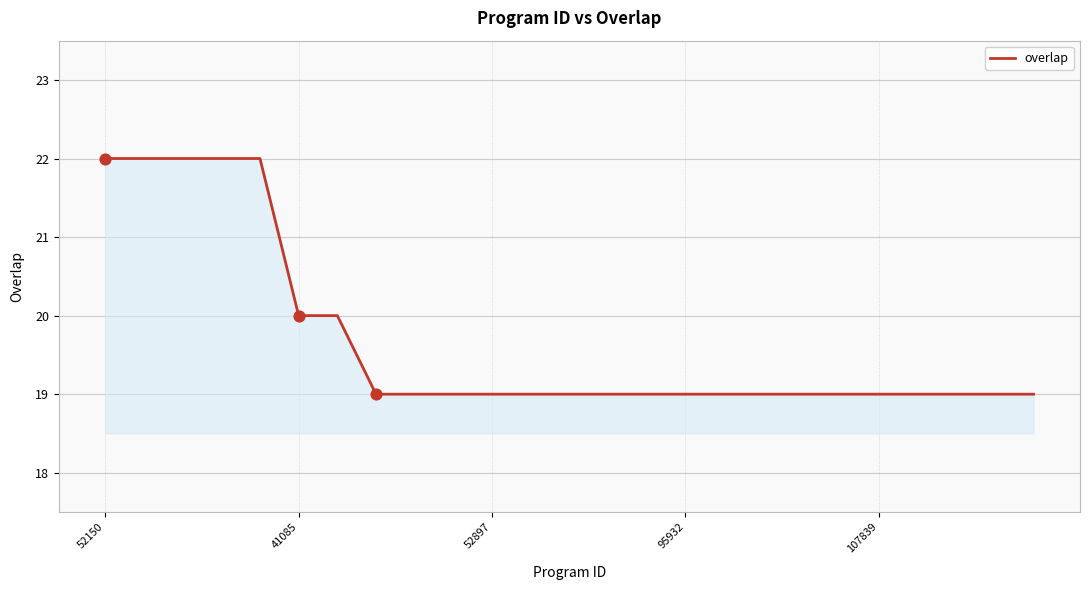

What is the minimum value shown in the chart?

19